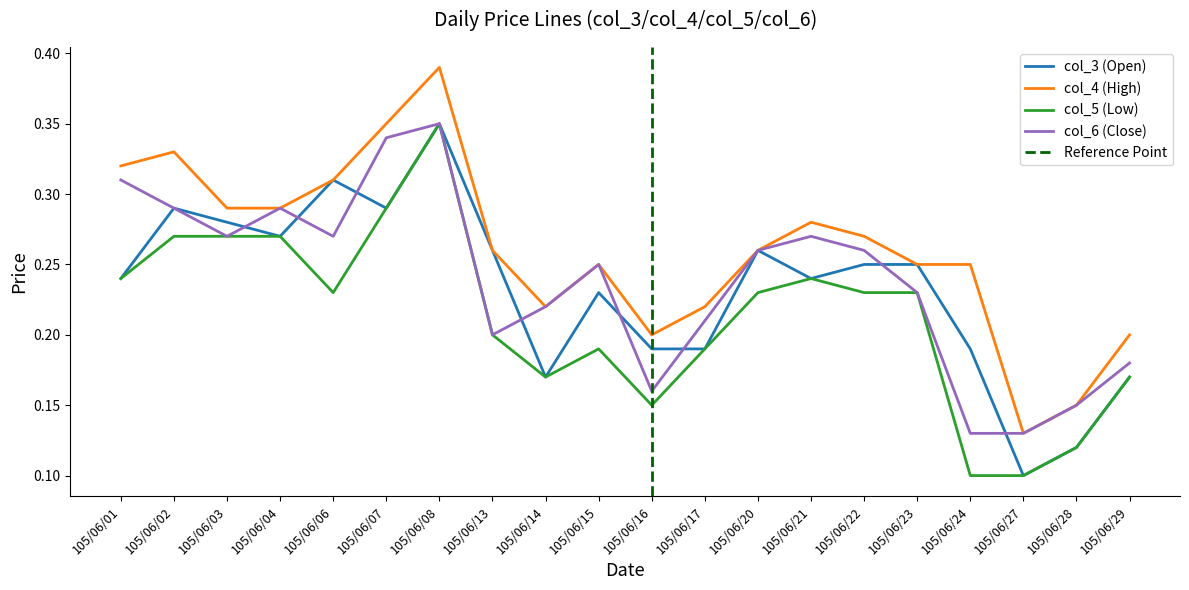

True or false: col_4 (High) has more than 1 points higher than both neighbors.

True